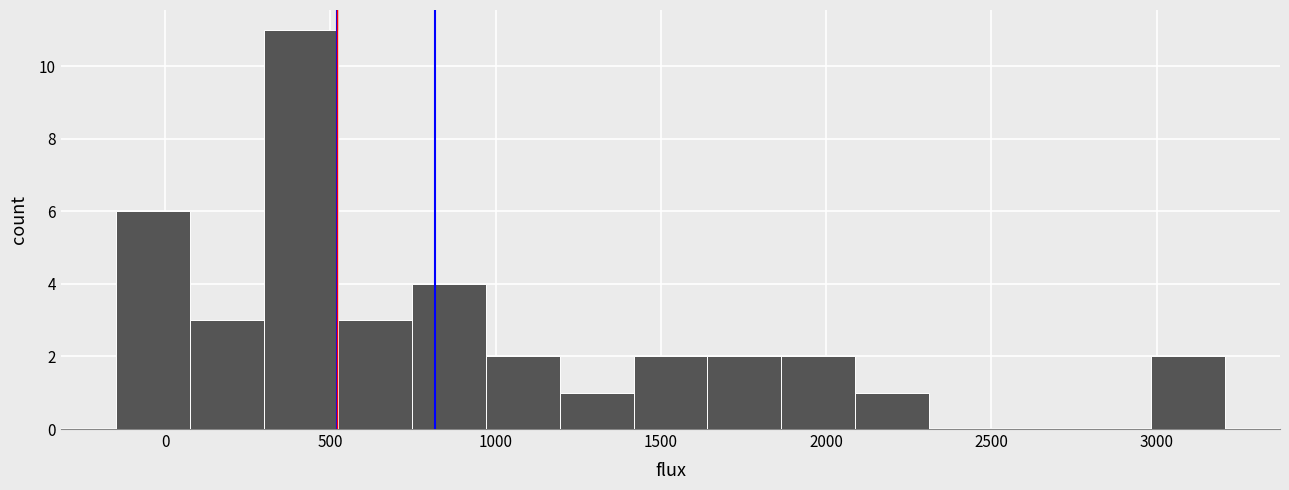

Reading left to right, list every bar in this chart as the range it spans on the x-axis followed by its height. Neither the bar edges nor the heights are printed on the chart, so give them approximately, as read against the axes.

-150 to 100: 6
100 to 300: 3
300 to 500: 11
500 to 750: 3
750 to 950: 4
950 to 1200: 2
1200 to 1400: 1
1400 to 1650: 2
1650 to 1850: 2
1850 to 2100: 2
2100 to 2300: 1
2300 to 2550: 0
2550 to 2750: 0
2750 to 3000: 0
3000 to 3200: 2